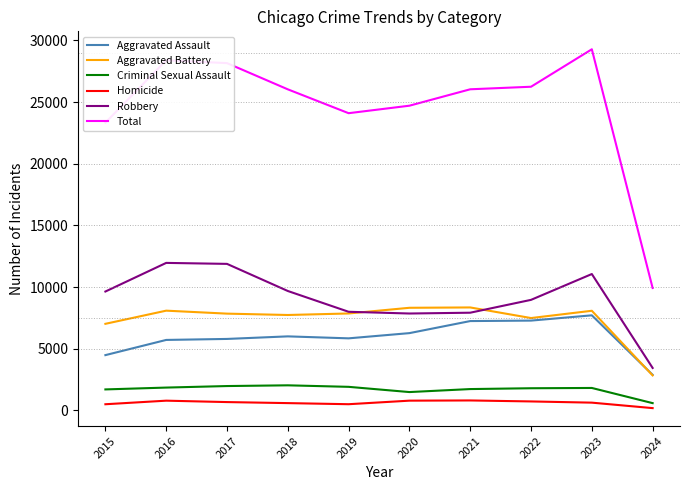

How many values in the Total series are below 26040?

5